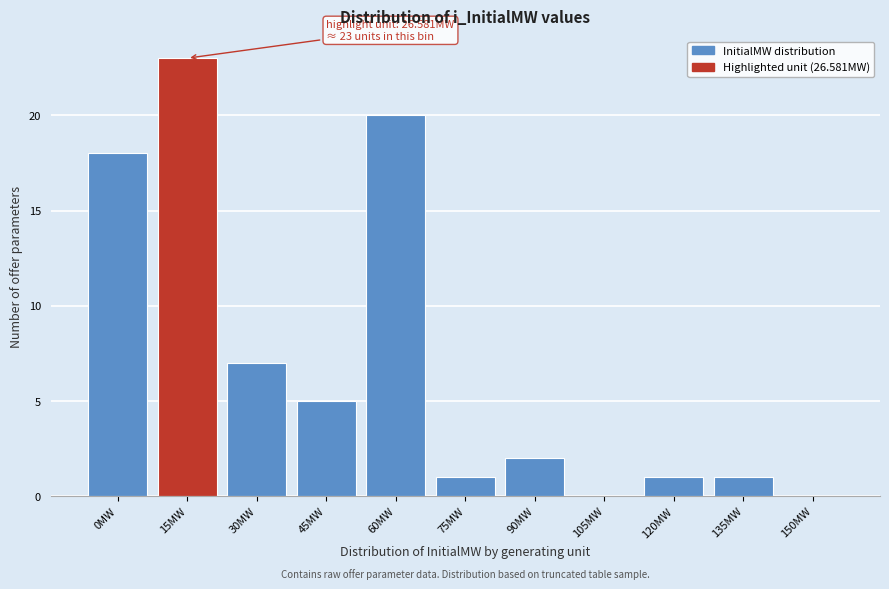

Reading left to right, what are all the values shown in this chart?

0MW=18	15MW=23	30MW=7	45MW=5	60MW=20	75MW=1	90MW=2	105MW=0	120MW=1	135MW=1	150MW=0